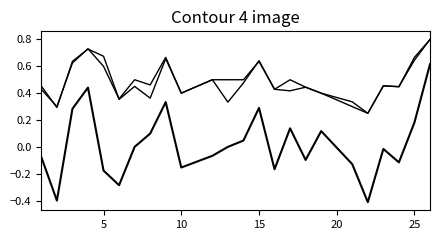

Does the chart display data point markers on the line(s)?

No